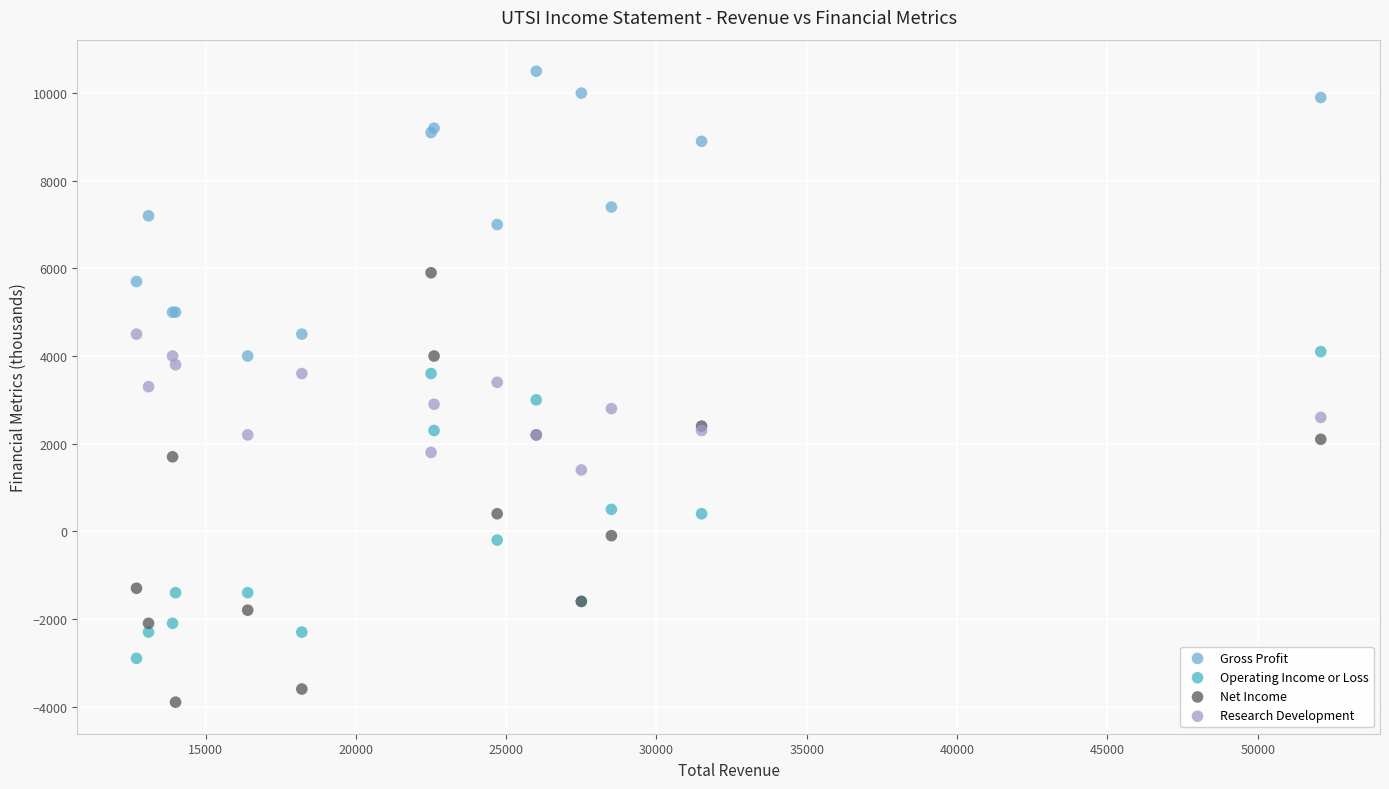

What is the X range (max minus min) for the scatter plot?

39400